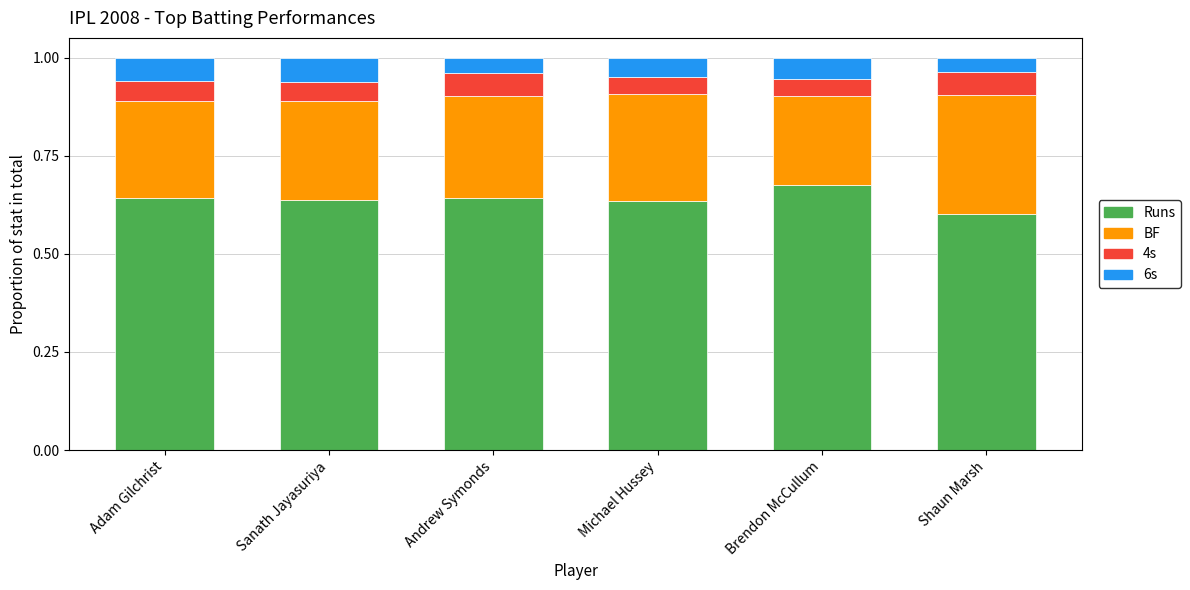

What is the total value across all series at Andrew Symonds?

1.0